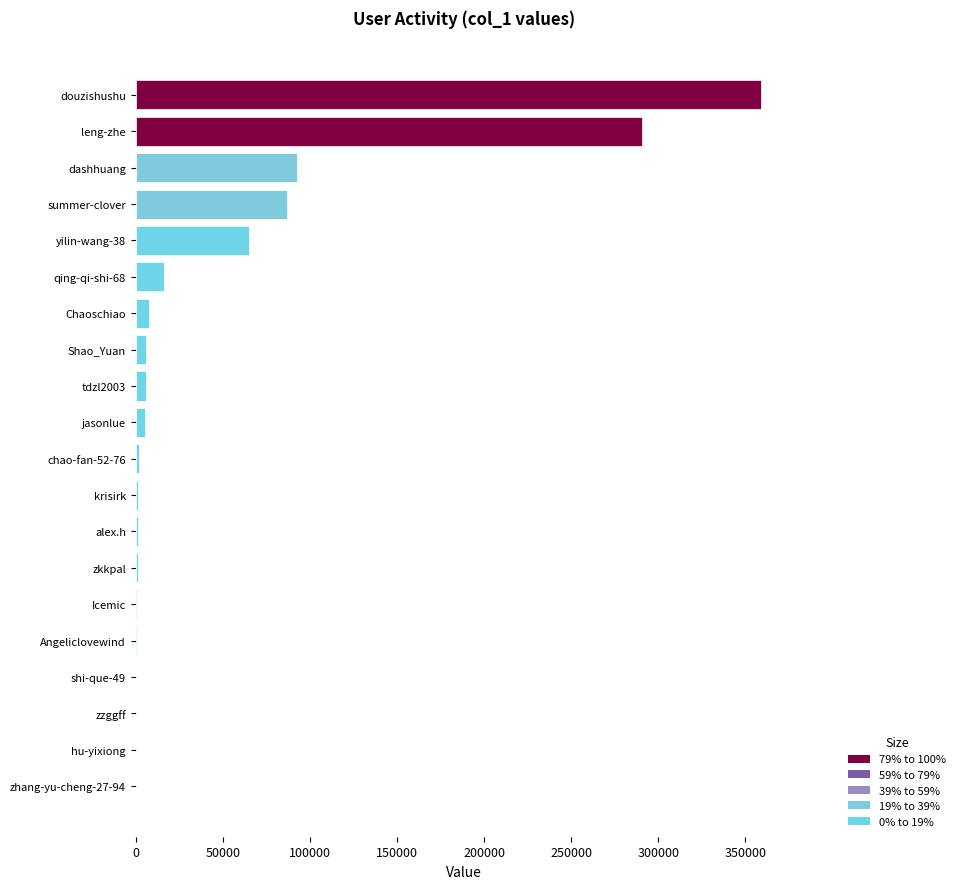

At which label is the value closest to 179376?

dashhuang